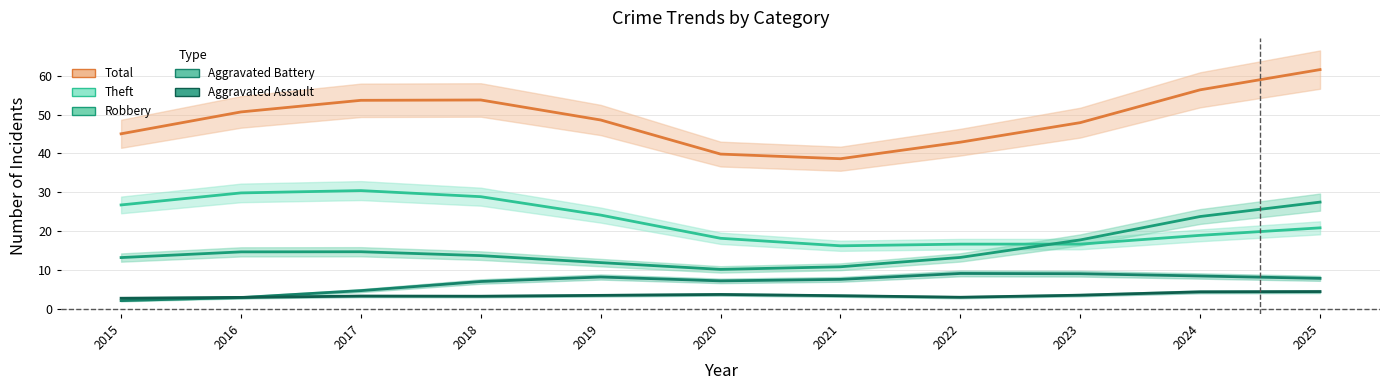

What is the difference between the highest and lowest values at 2017?

50.3